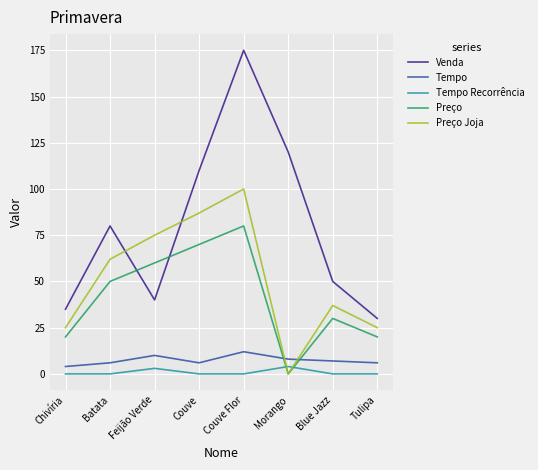

How many times do Preço and Venda cross each other?

2